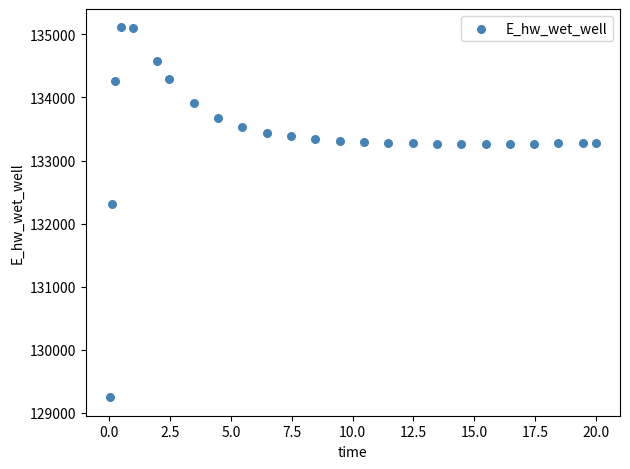

What is the range of Y values (max minus min)?

5859.1